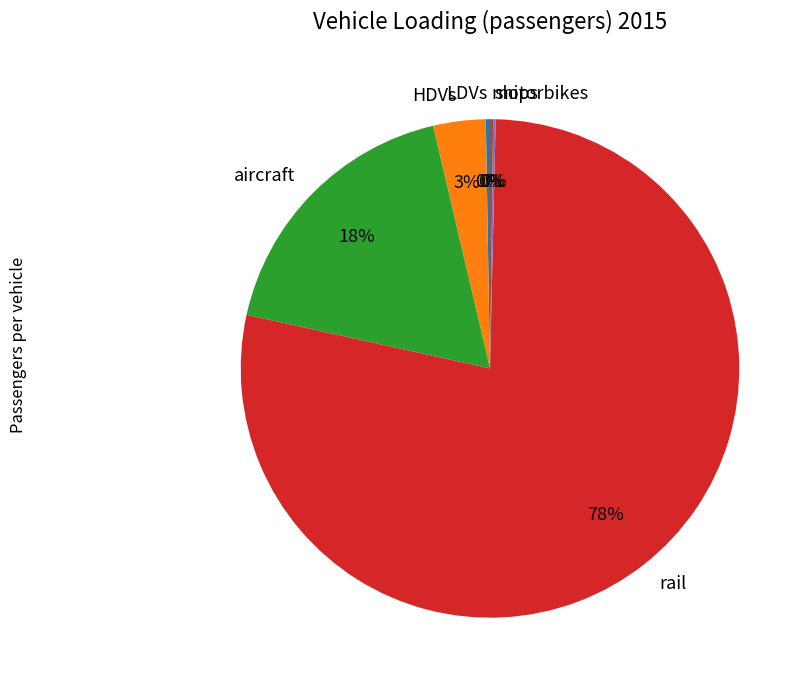

To the nearest percent, what percentage of the pie is aircraft?

18%